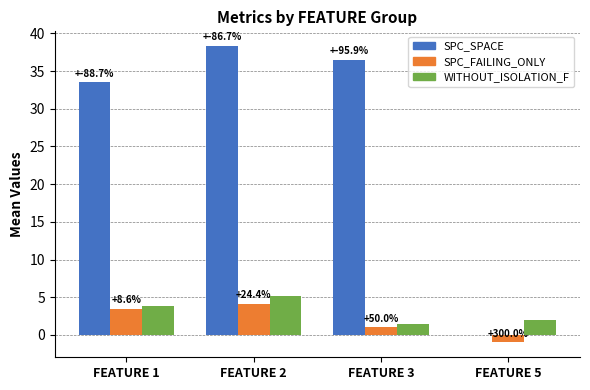

What are all the series names shown in the legend?

SPC_SPACE, SPC_FAILING_ONLY, WITHOUT_ISOLATION_F